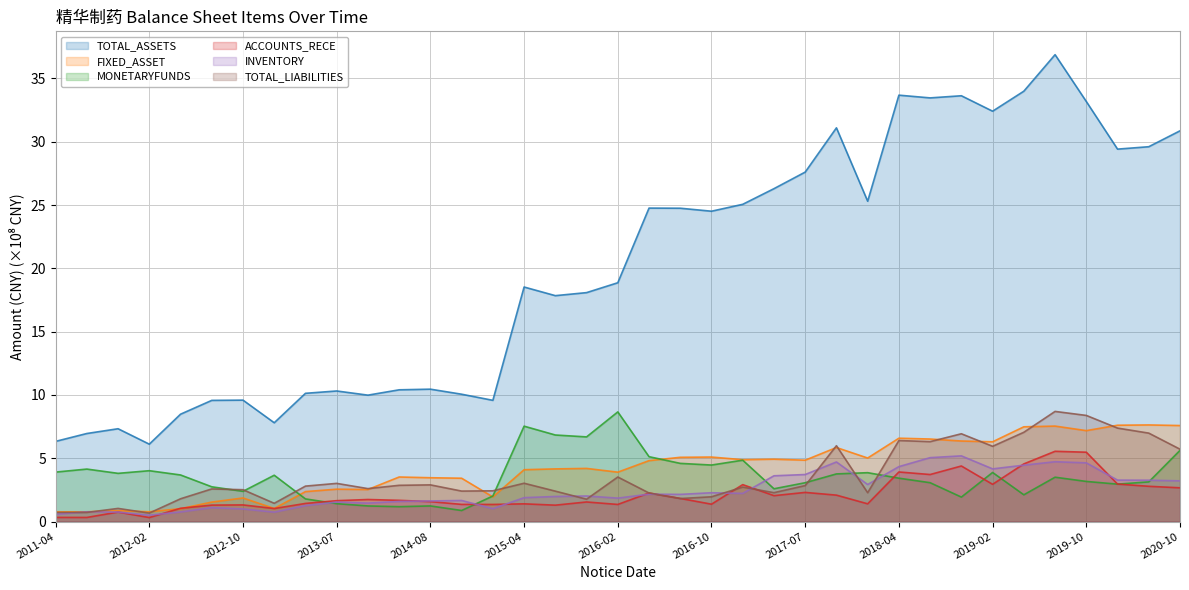

Is it true that FIXED_ASSET equals 1.0 at 2016-02?

False